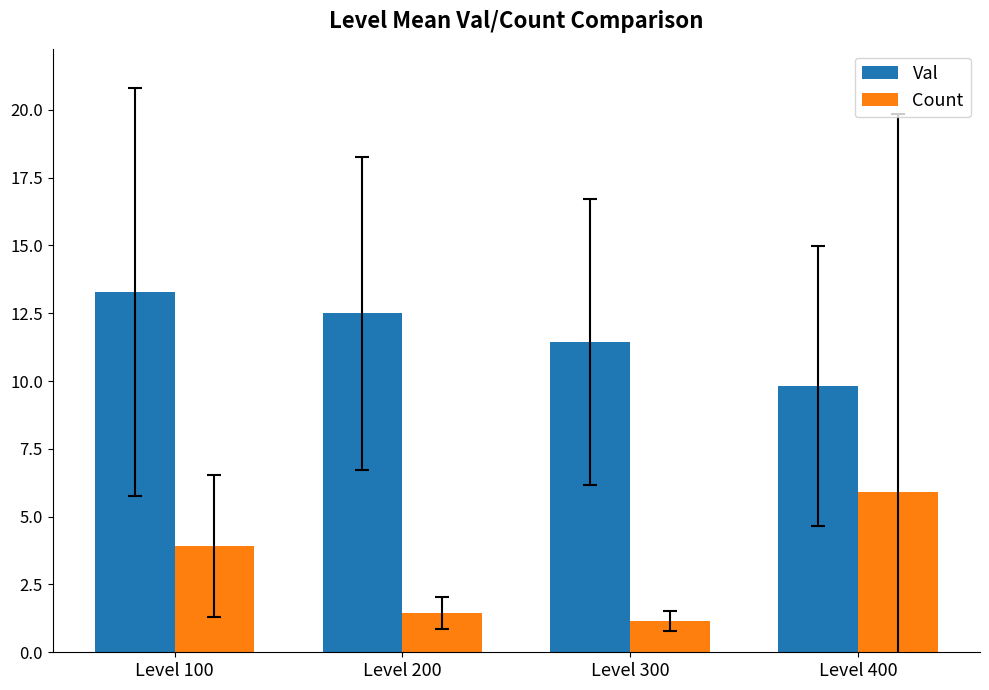

What is the spread (max minus min) of values at Level 300?

10.3